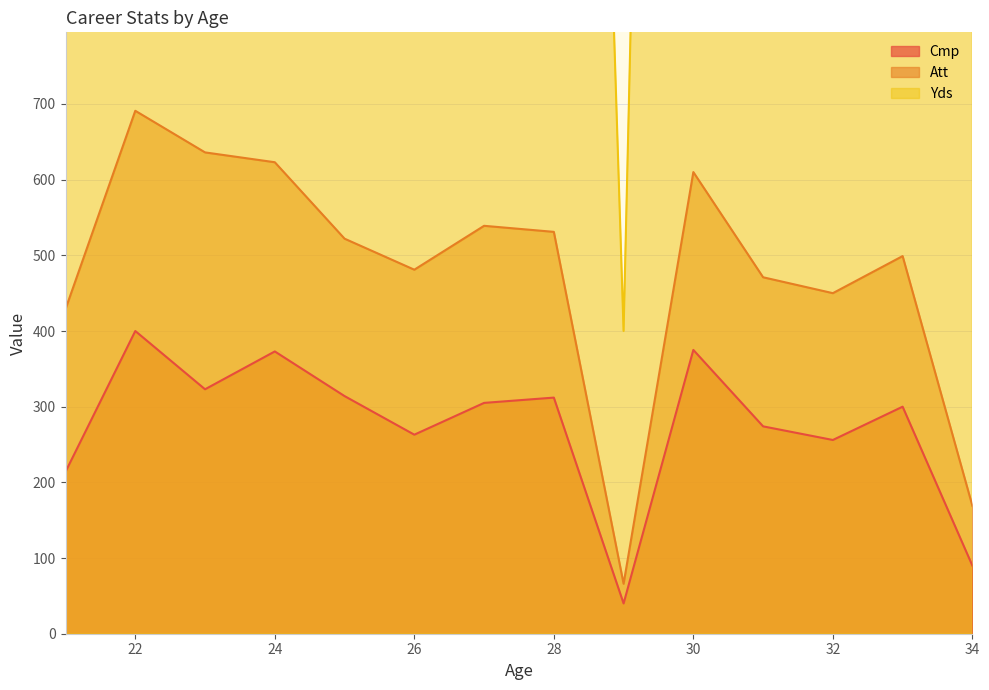

What is the total value across all series at 24?

5082